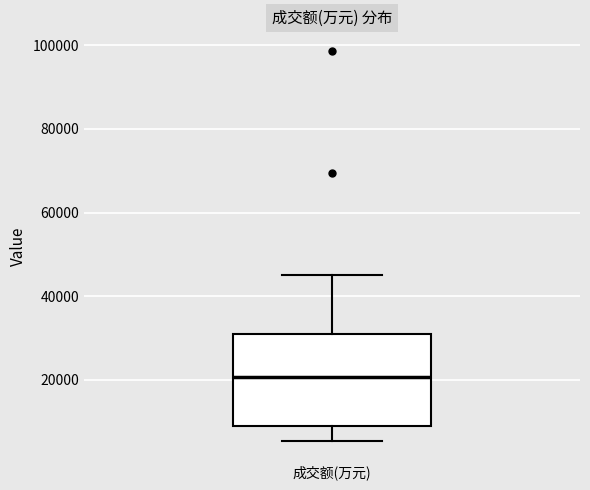

Read this box plot against the y-axis: the position of the median line, the range covered by the box, and the ends of both whiskers. The values are not printed on the chart, so give them approximately, as read against the axis.

median 20000, box 10000 to 30000, whiskers 6000 to 46000